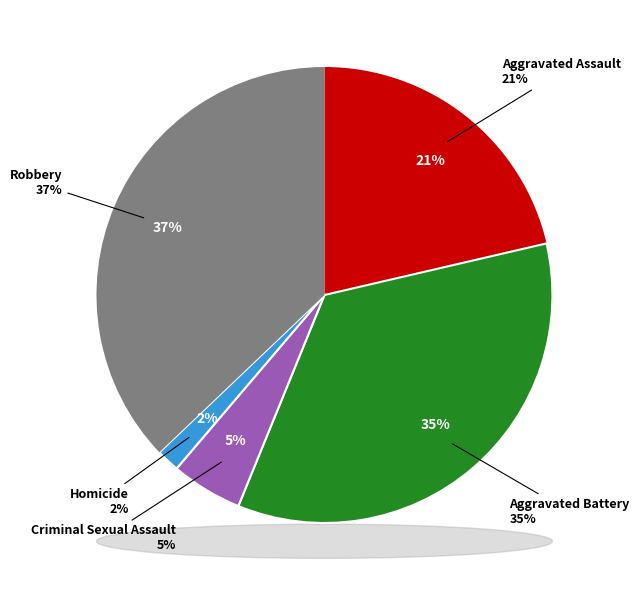

Which has a higher value, Criminal Sexual Assault or Robbery?

Robbery